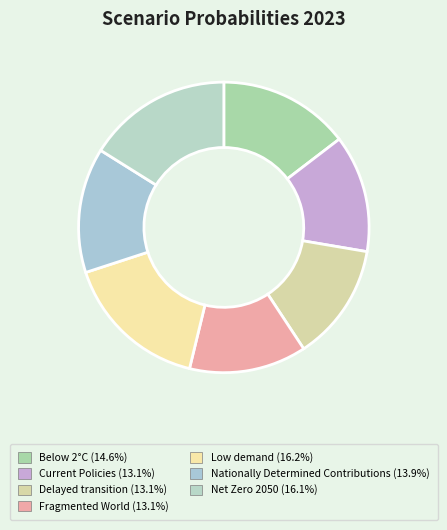

True or false: Current Policies accounts for 13% of the total.

True